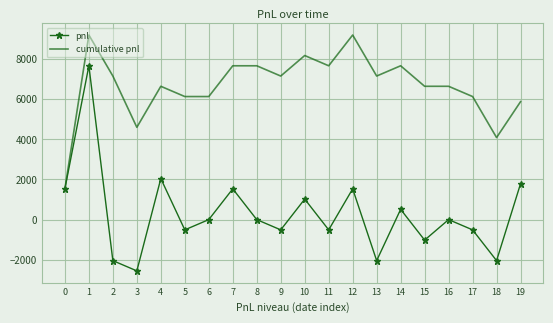

Is the value of pnl at 2 greater than the value of cumulative pnl at 7?

No